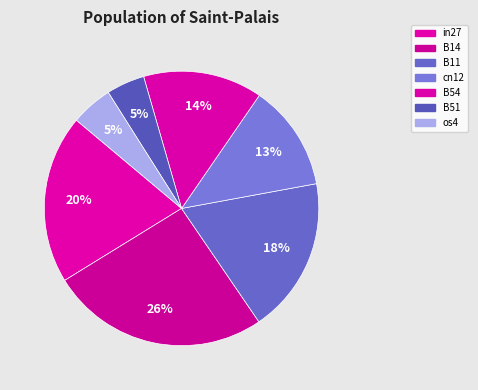

To the nearest percent, what is the difference between the B54 and in27 slice percentages?

6%